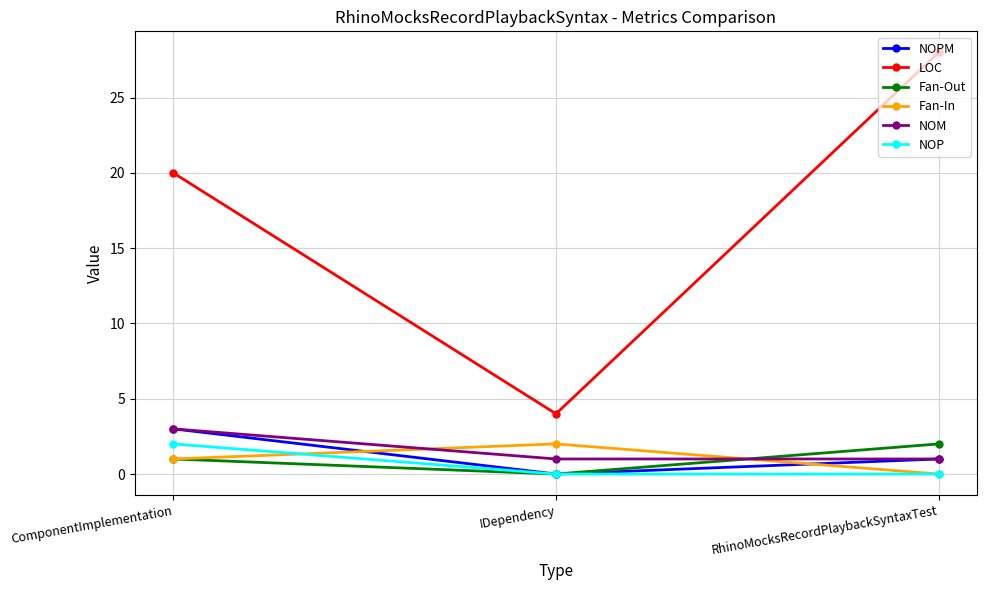

Is it true that LOC equals 10 at ComponentImplementation?

False